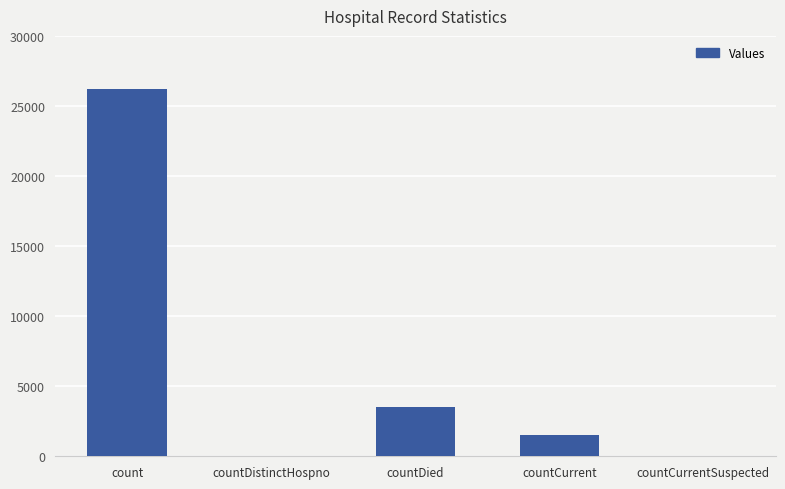

Does the chart contain stacked bars?

No